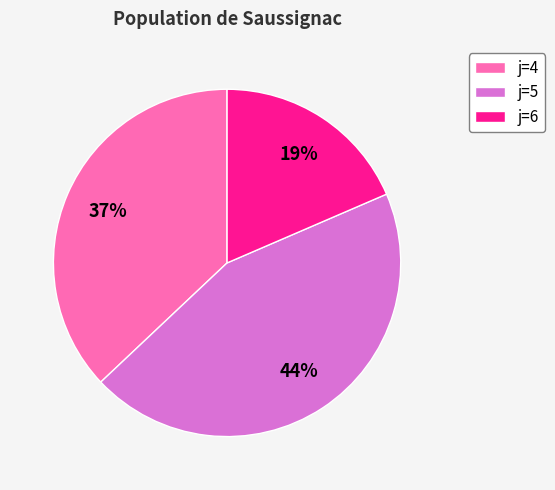

How many segments does this pie chart have?

3